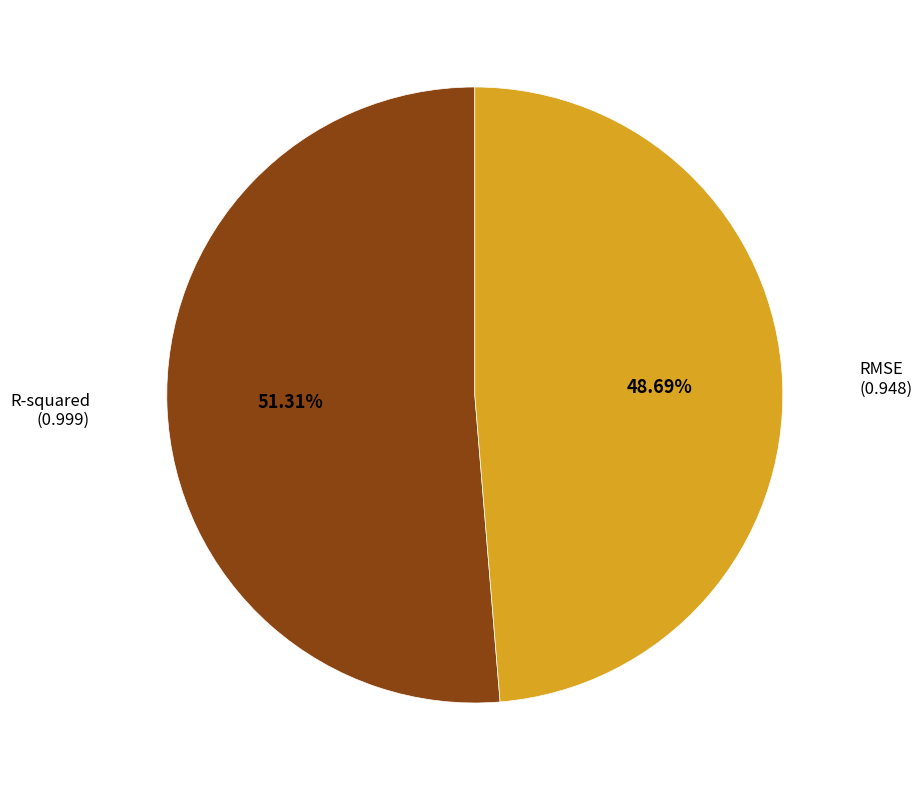

Does any single category account for the majority?

Yes